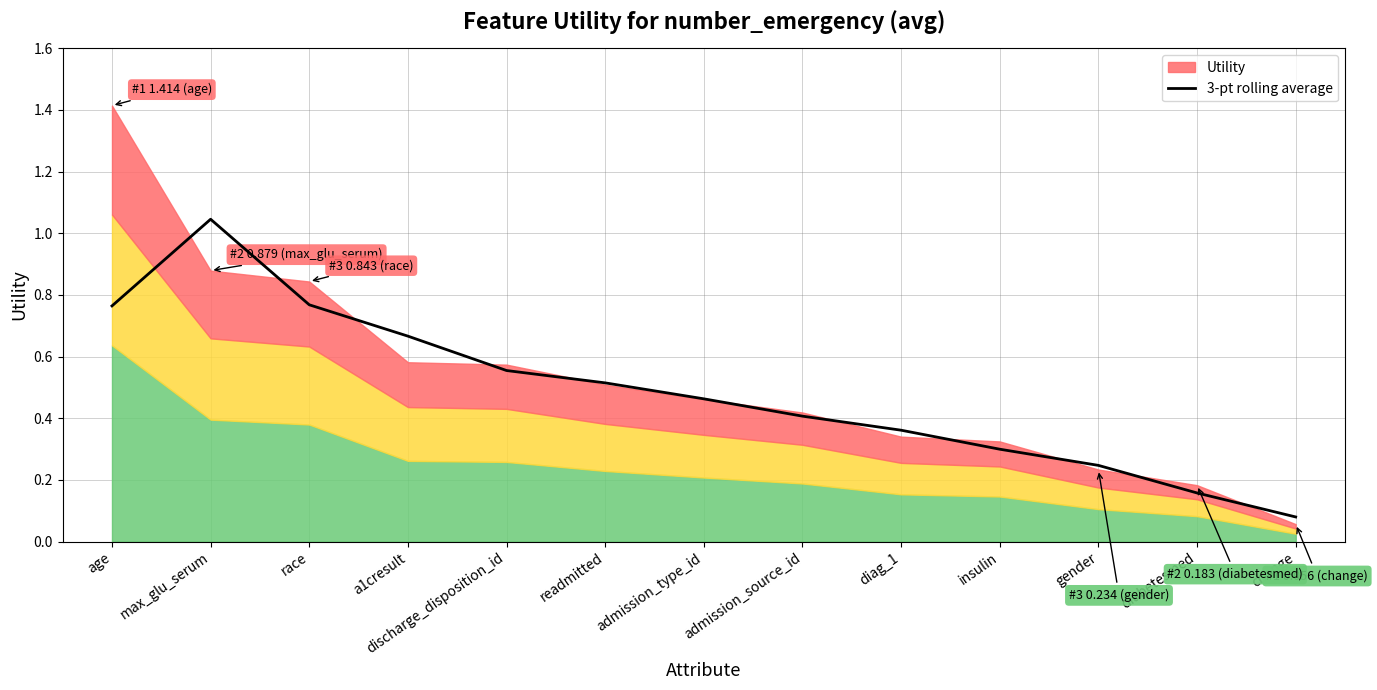

Reading right to left, transcribe all the data shown in this chart.

0.1	0.2	0.2	0.3	0.4	0.4	0.5	0.5	0.6	0.7	0.8	1.0	0.8